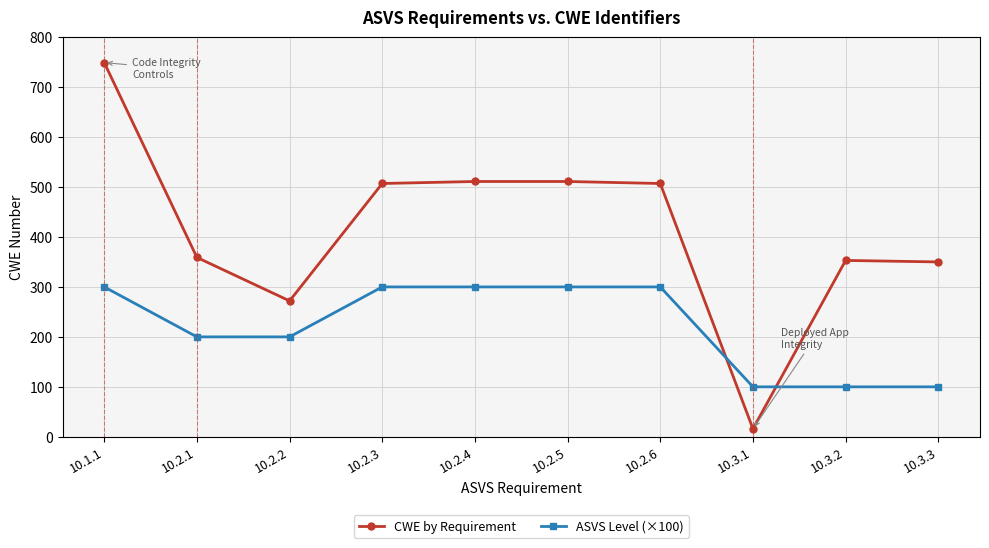

At which category does the chart reach its peak across all series?

10.1.1